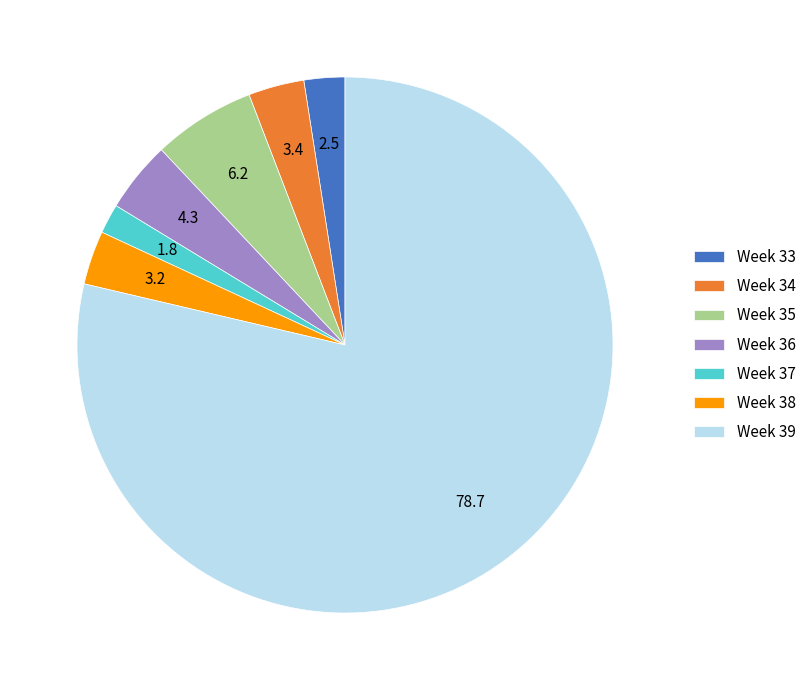

Combined, do Week 36 and Week 39 account for over 50%?

Yes